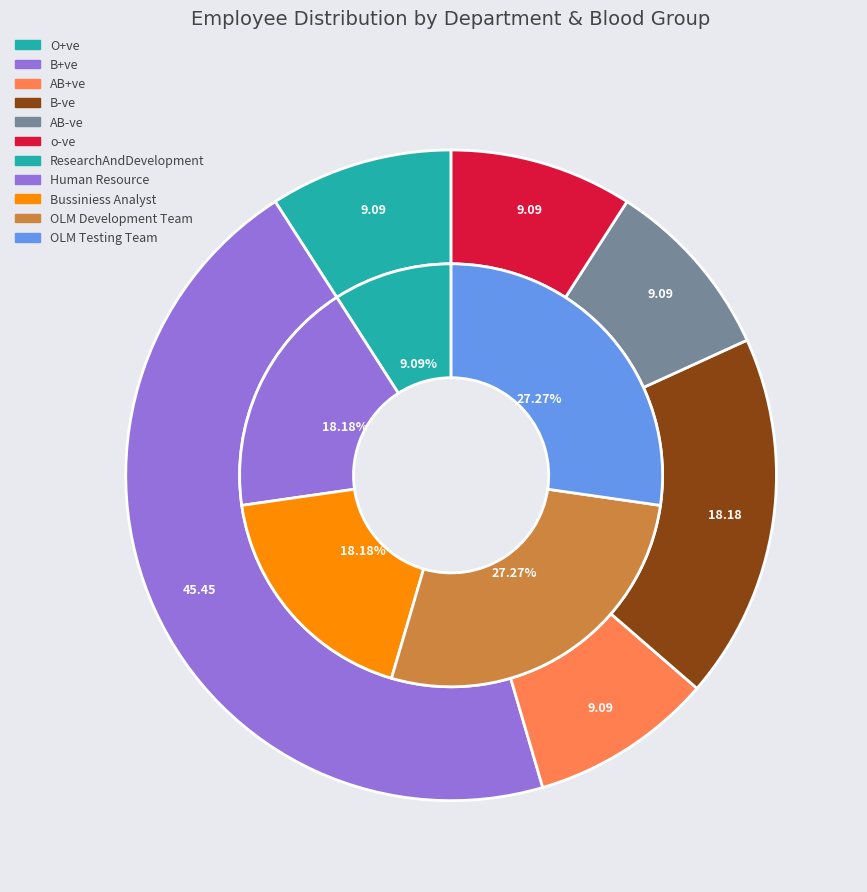

What percentage is NOT represented by Human Resource?

81.8%